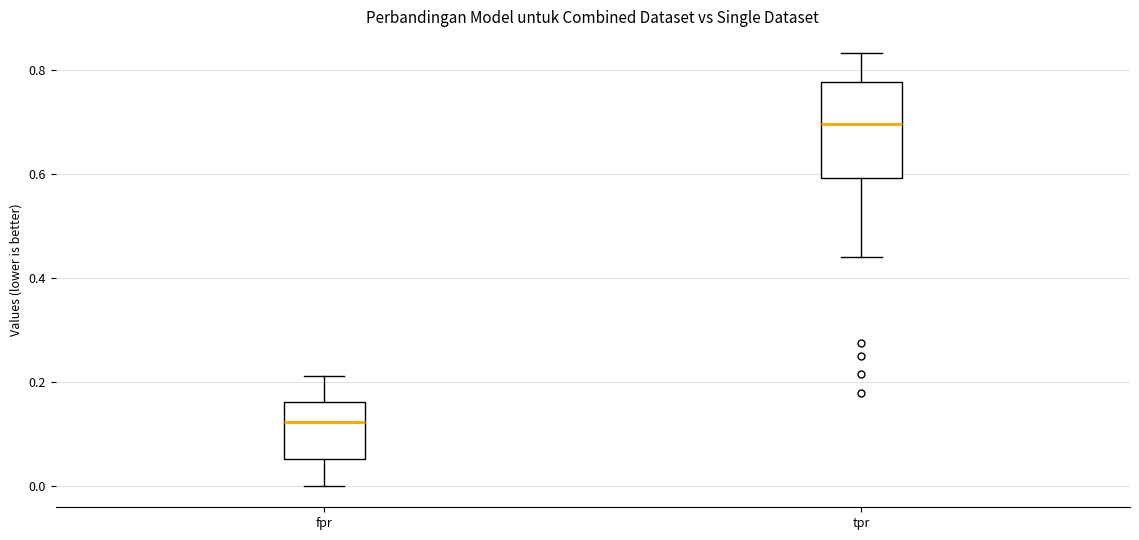

Which box is the tallest, from its lower edge to its upper edge?

tpr